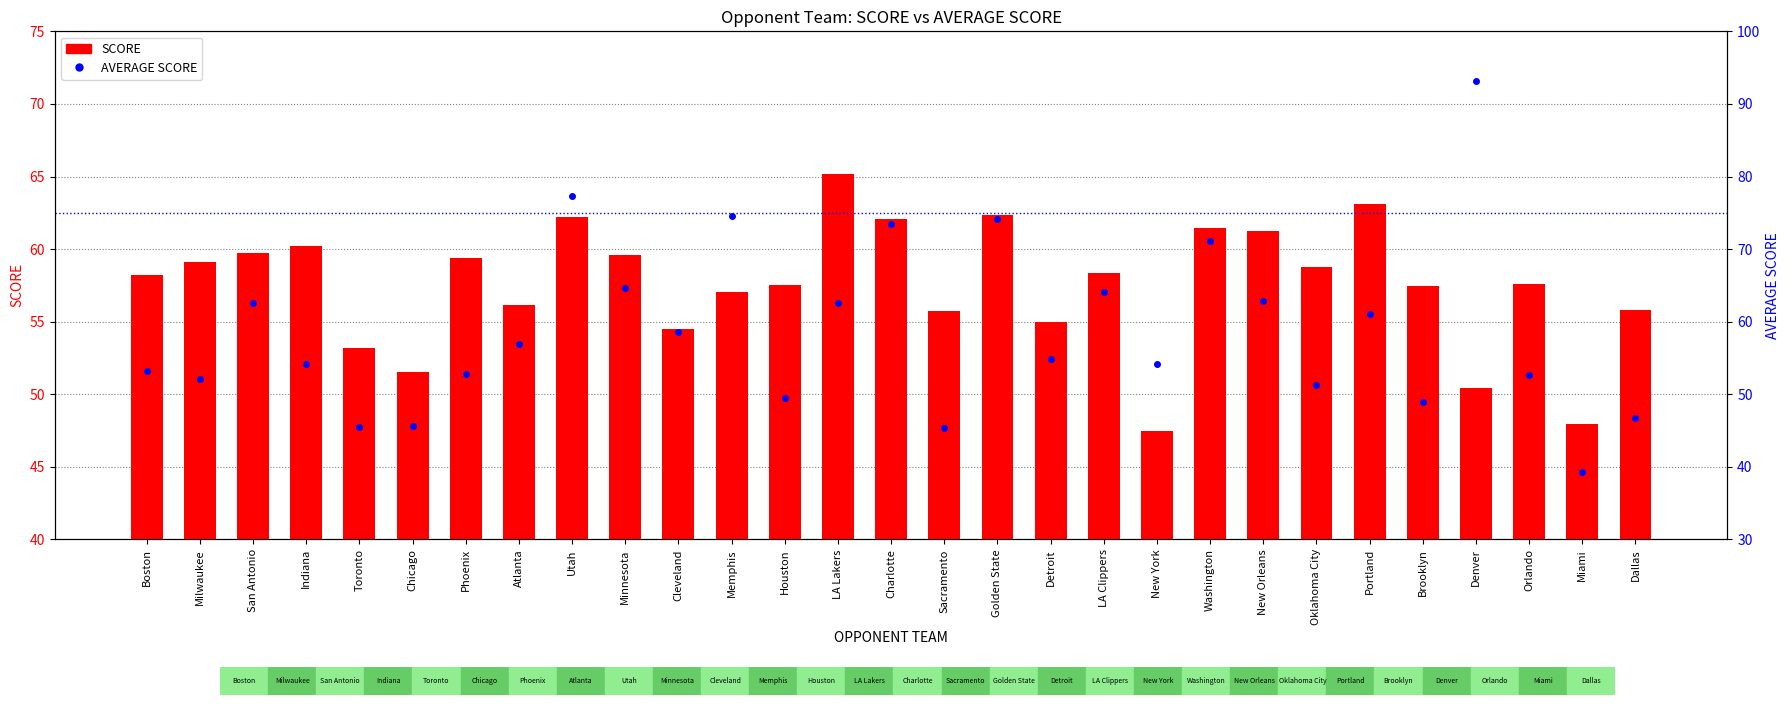

What is the spread (max minus min) of values at Utah?

15.1